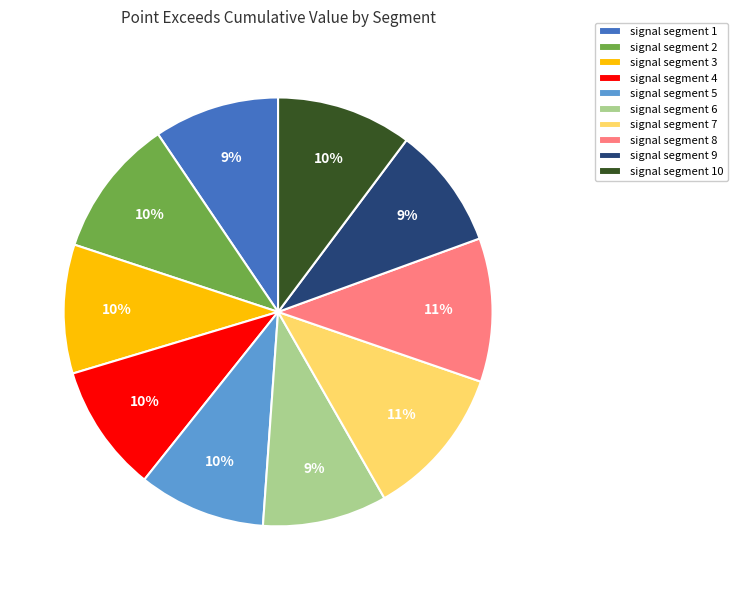

Combined, do signal segment 8 and signal segment 5 account for over 50%?

No